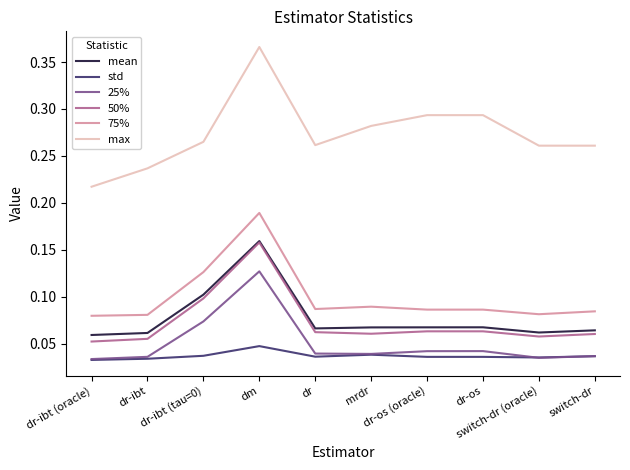

True or false: max and 25% intersect in this chart.

False